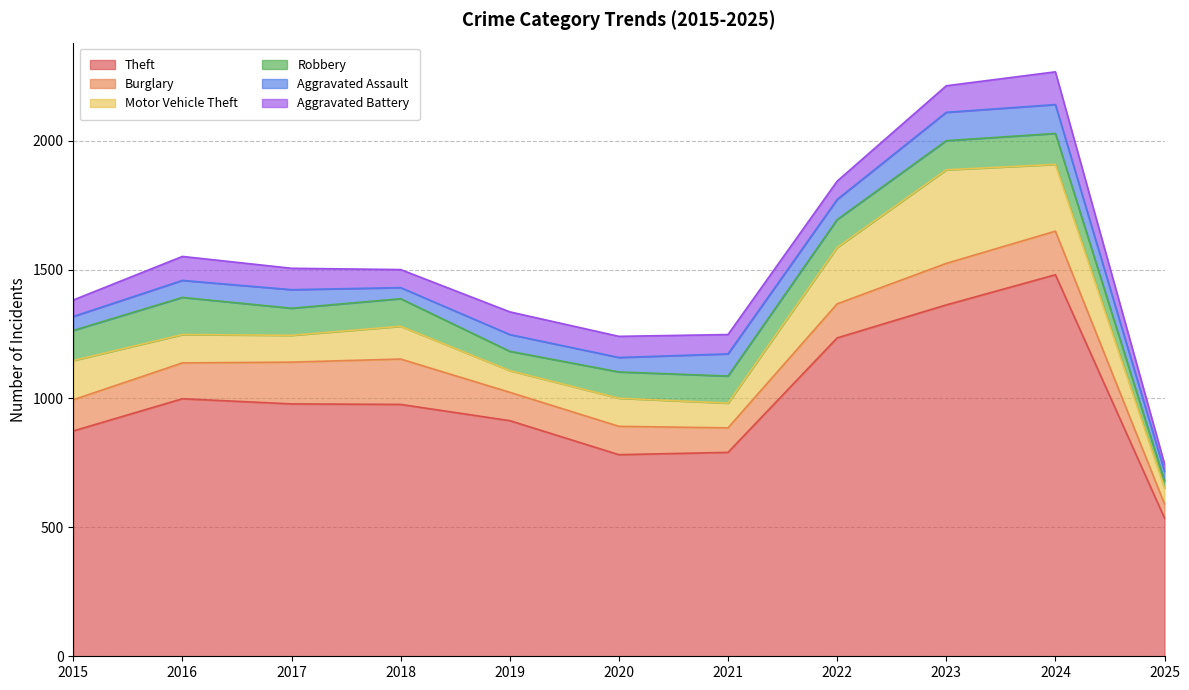

What value does the Burglary series have at 2022, to the nearest 5?

130